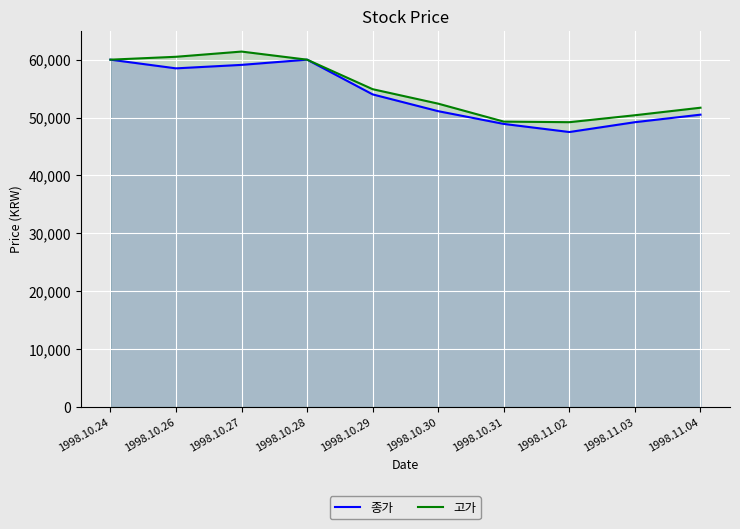

List the series in order of their peak value, lowest first.

종가, 고가